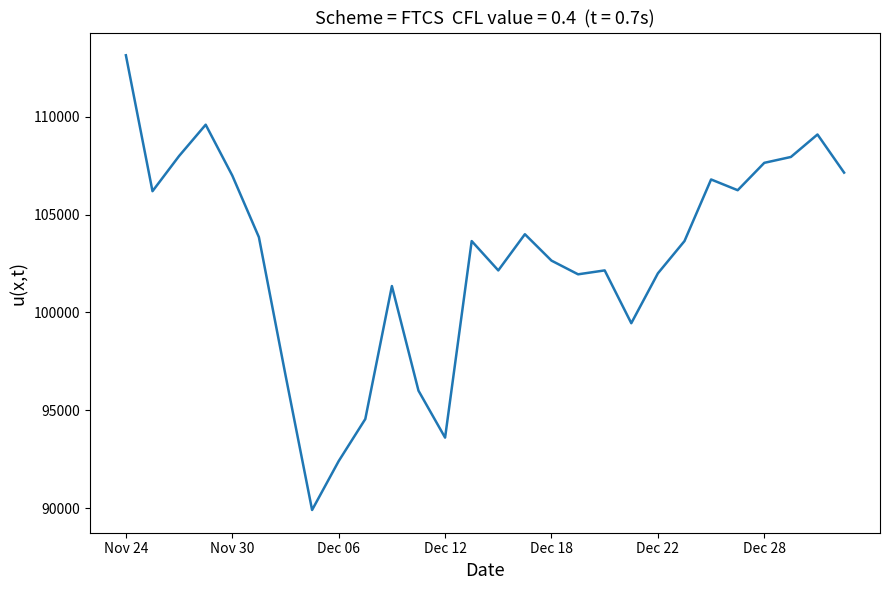

What is the difference between the maximum and minimum values?

23250